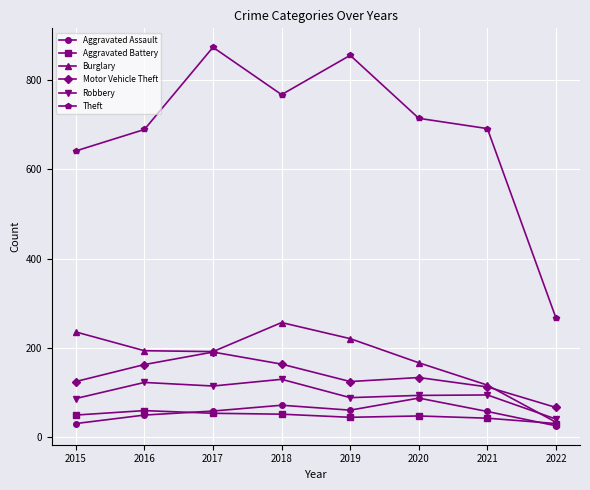

What is the greatest value displayed?

873